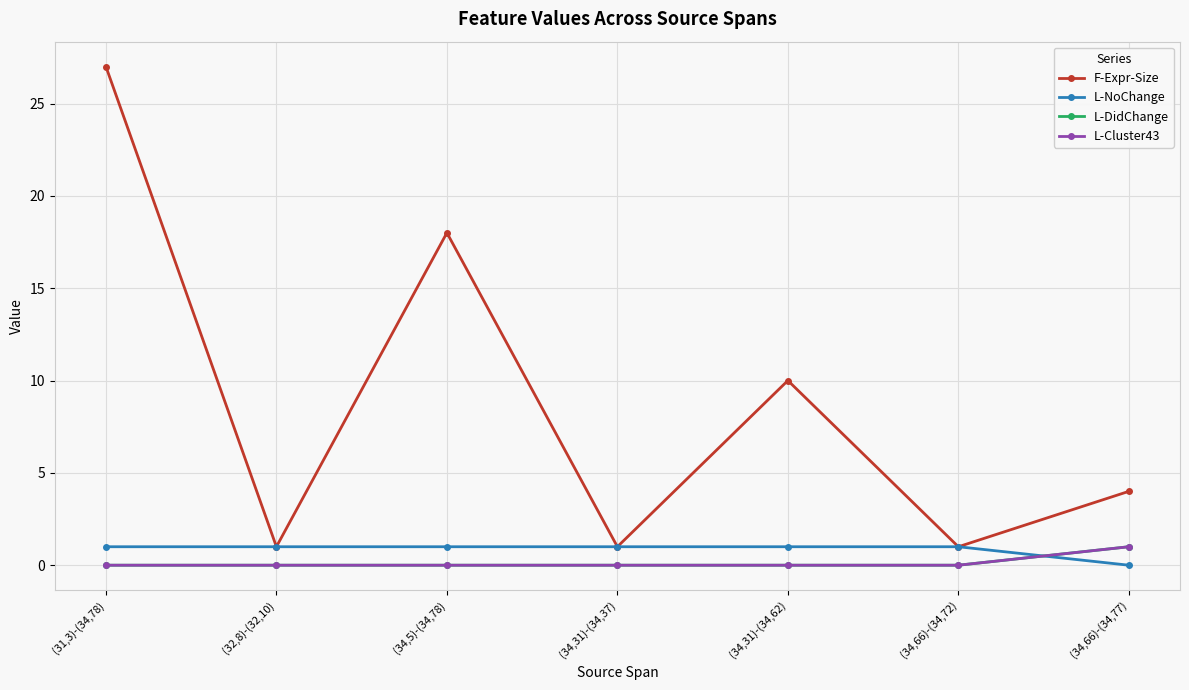

Reading left to right, list all the values displayed in this chart.

F-Expr-Size: (31,3)-(34,78)=27	(32,8)-(32,10)=1	(34,5)-(34,78)=18	(34,31)-(34,37)=1	(34,31)-(34,62)=10	(34,66)-(34,72)=1	(34,66)-(34,77)=4
L-NoChange: (31,3)-(34,78)=1	(32,8)-(32,10)=1	(34,5)-(34,78)=1	(34,31)-(34,37)=1	(34,31)-(34,62)=1	(34,66)-(34,72)=1	(34,66)-(34,77)=0
L-DidChange: (31,3)-(34,78)=0	(32,8)-(32,10)=0	(34,5)-(34,78)=0	(34,31)-(34,37)=0	(34,31)-(34,62)=0	(34,66)-(34,72)=0	(34,66)-(34,77)=1
L-Cluster43: (31,3)-(34,78)=0	(32,8)-(32,10)=0	(34,5)-(34,78)=0	(34,31)-(34,37)=0	(34,31)-(34,62)=0	(34,66)-(34,72)=0	(34,66)-(34,77)=1